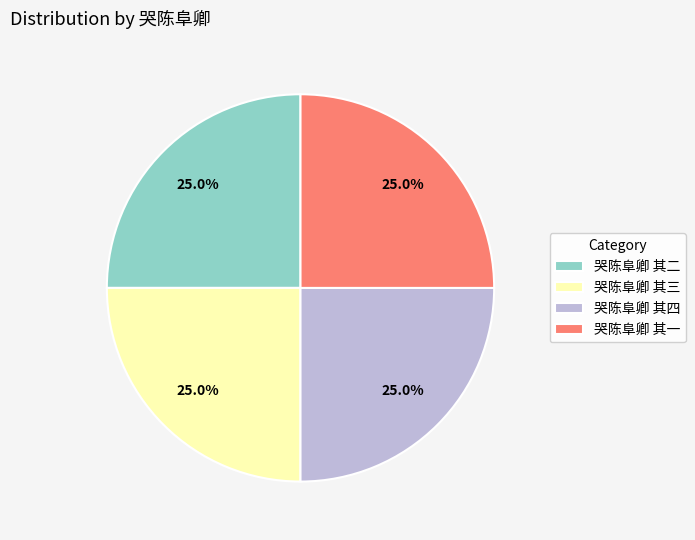

How many slices are in this pie chart?

4